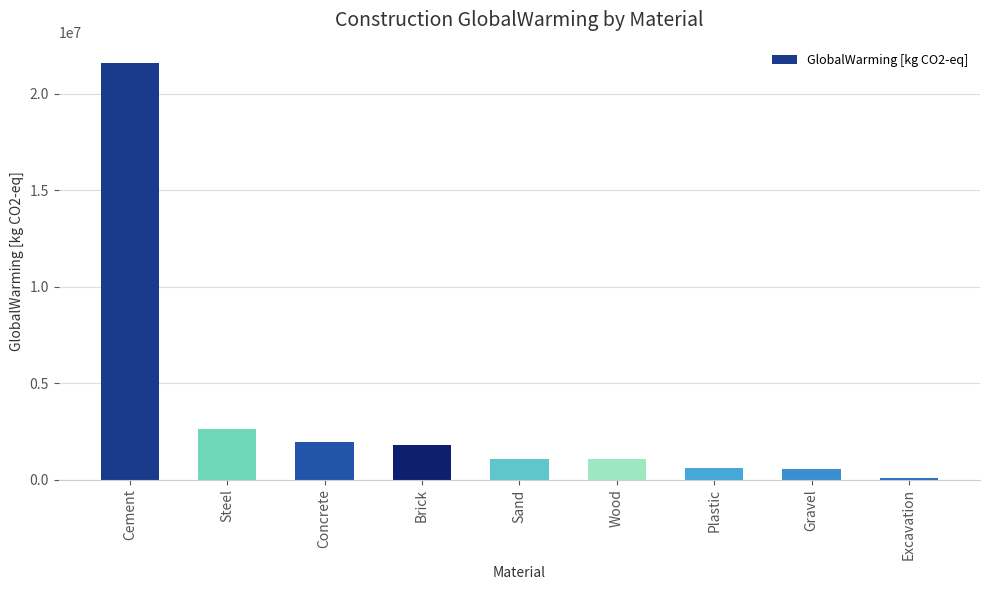

What is the ratio of the value at Plastic to the value at Concrete?

0.3